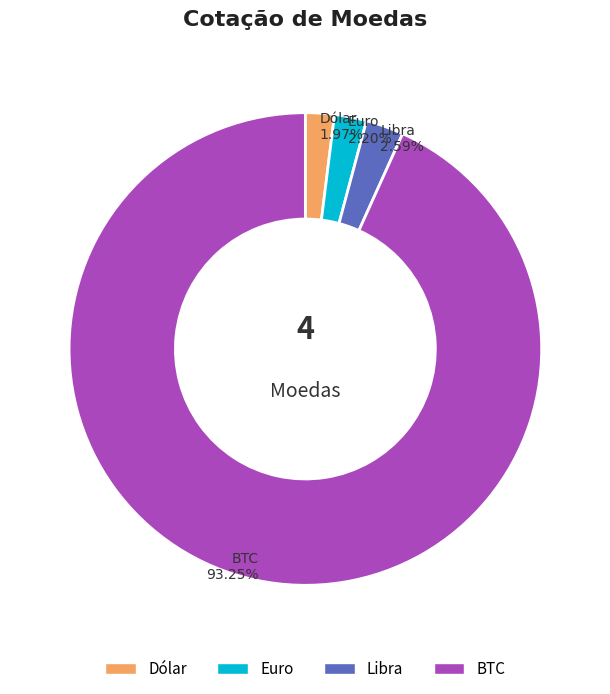

Does any single category account for the majority?

Yes